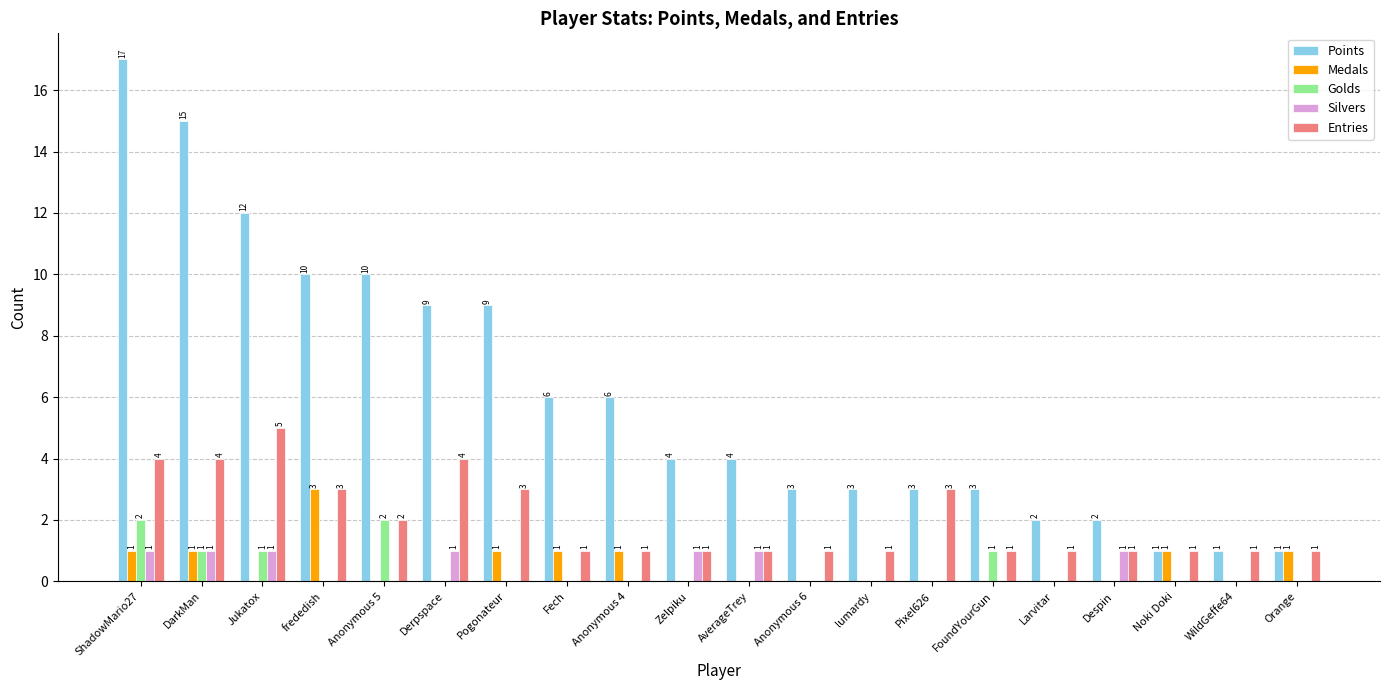

Which category has the highest value in the Entries series?

Jukatox